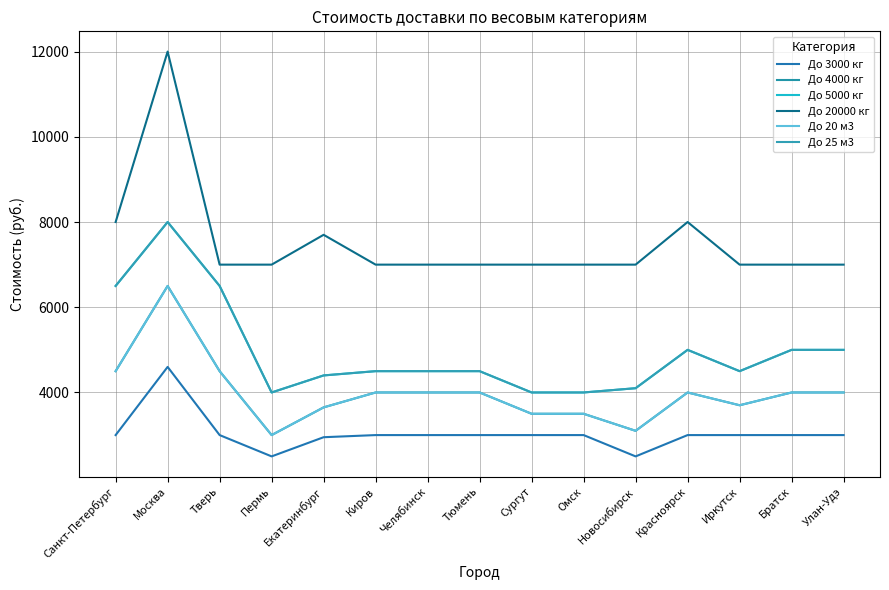

Is this an area chart (filled region under the line)?

No